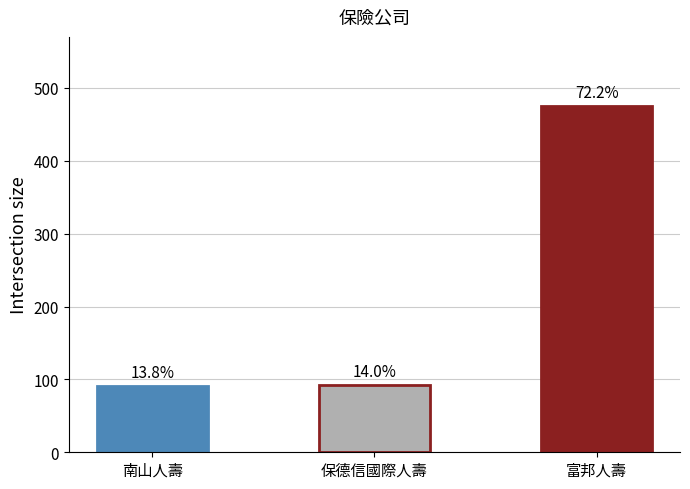

Which label corresponds to the largest value in the chart?

富邦人壽